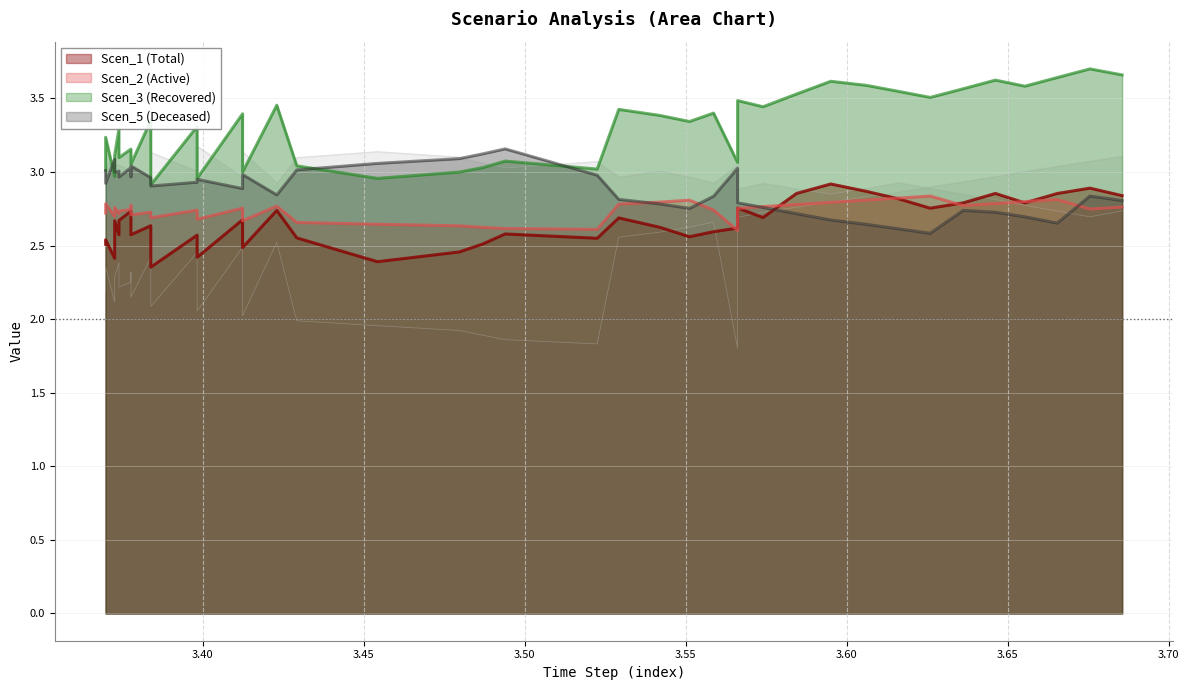

What is the difference between the second highest and minimum values in the Scen_3 series?

0.7